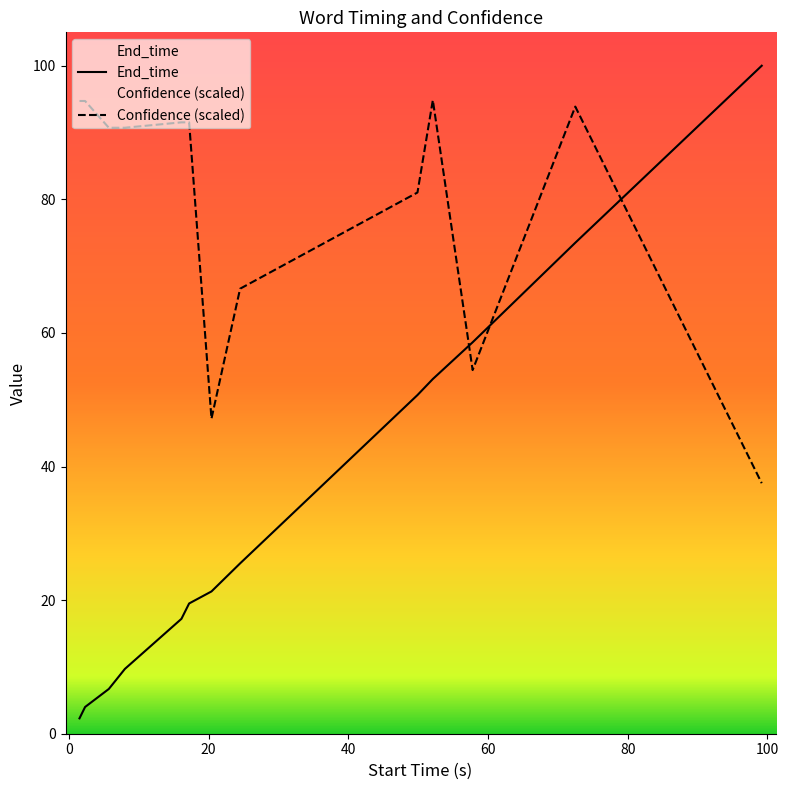

How many intersections are there between End_time and Confidence?

3